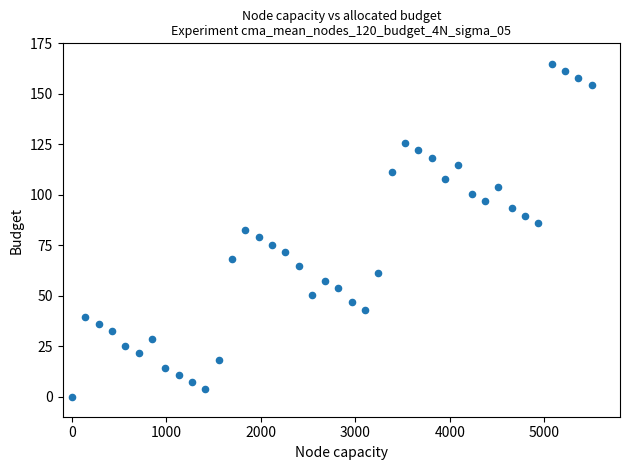

What is the range of X values (max minus min)?

5500.0